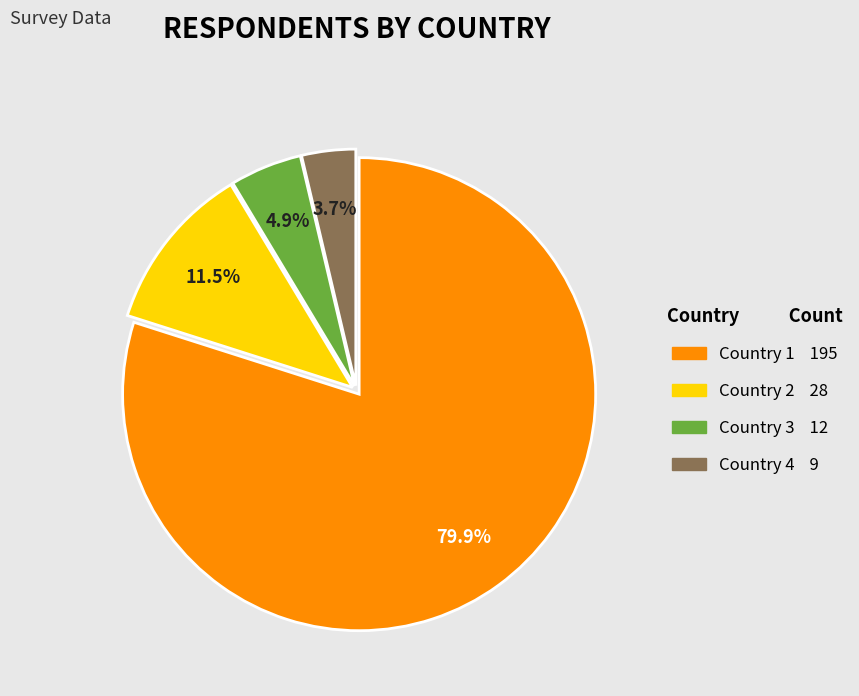

To the nearest percent, what is the difference between the Country 1 and Country 4 slice percentages?

76%